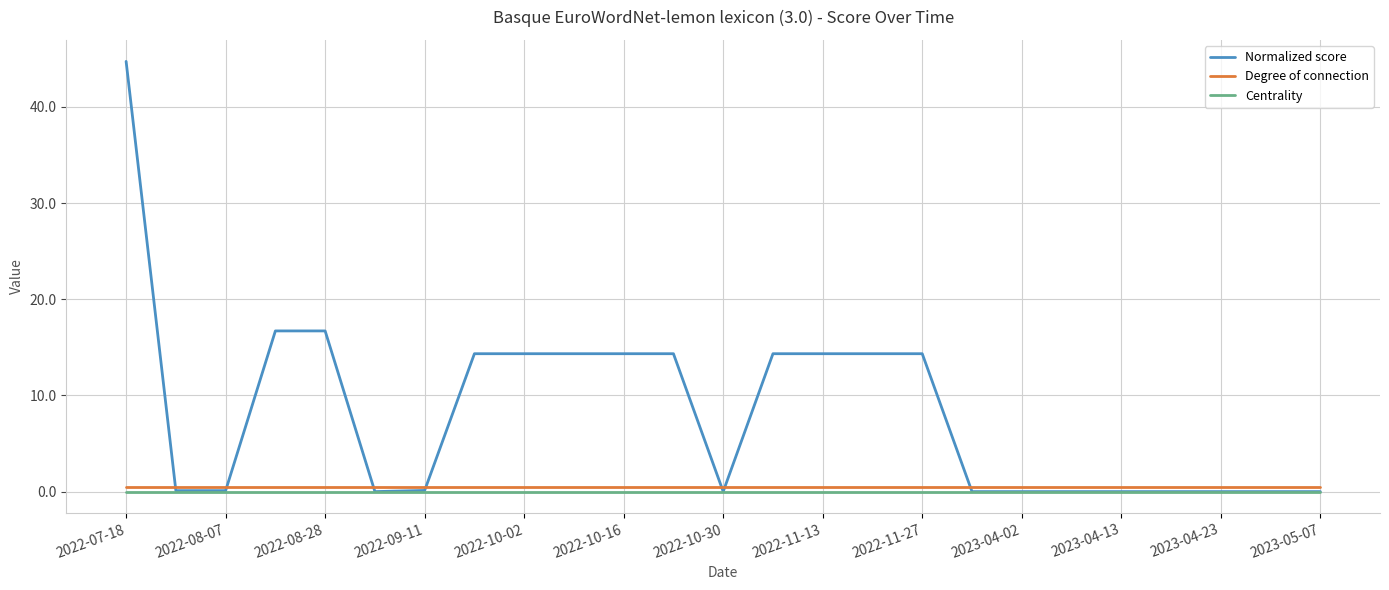

True or false: Centrality and Degree of connection intersect in this chart.

False